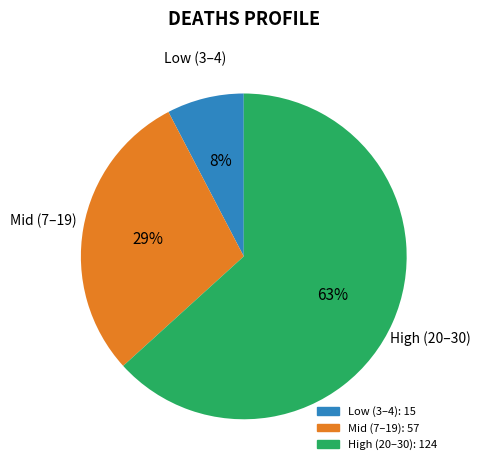

How many segments does this pie chart have?

3